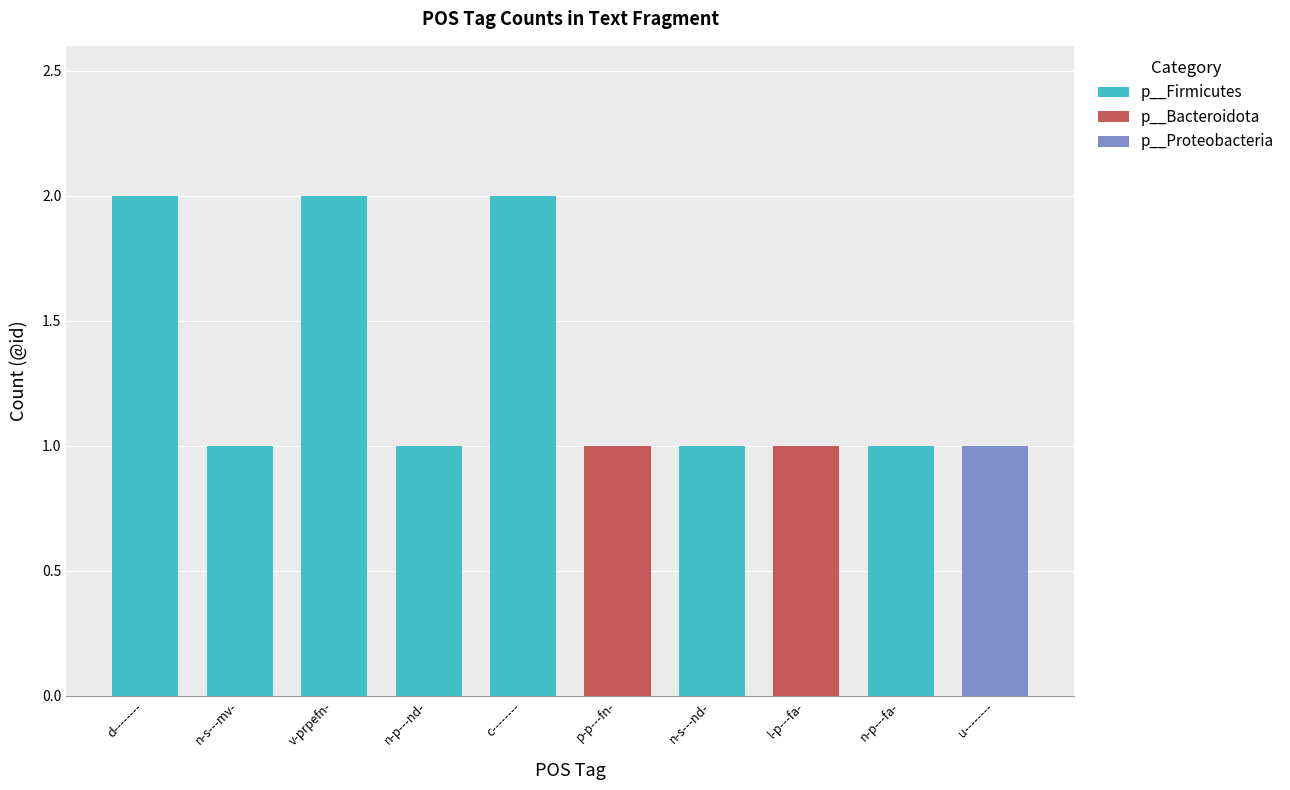

Is it true that the value at u-------- is 1?

False